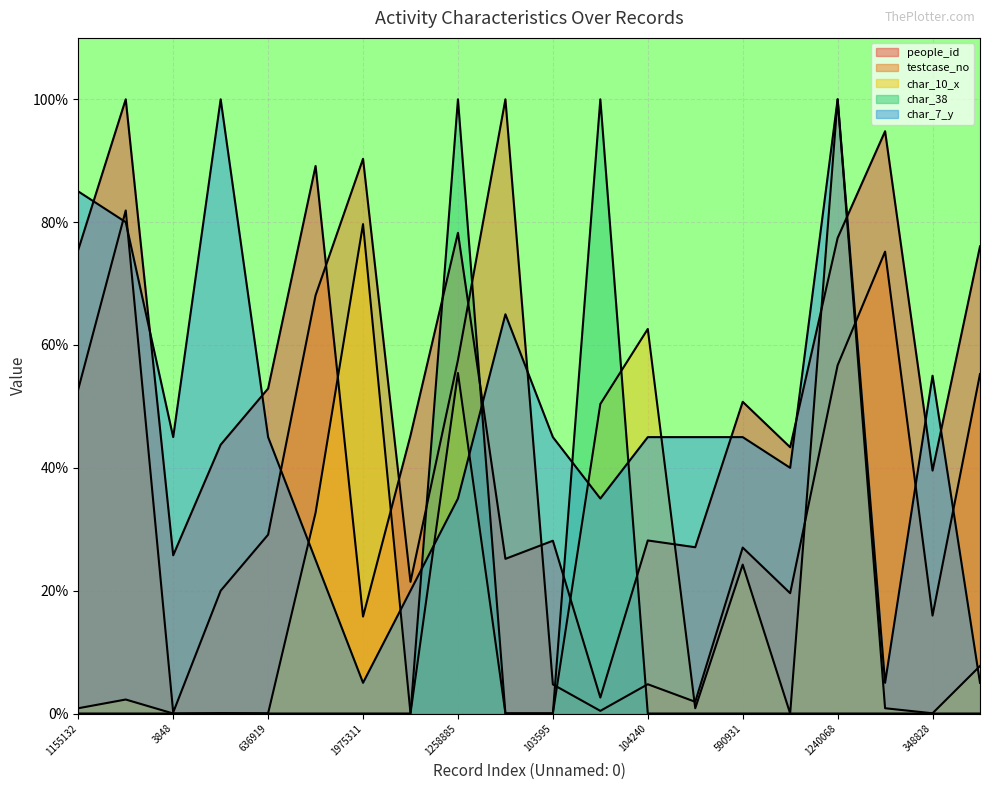

How many values in the testcase_no series exceed 29?

10